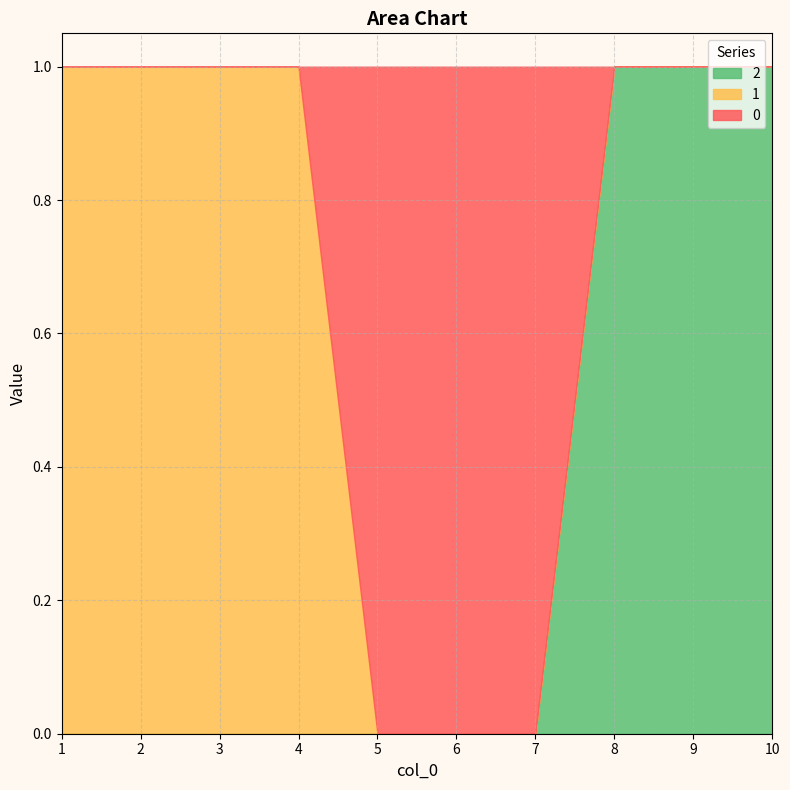

Which series ends up on top after the final intersection of 0 and 2?

2